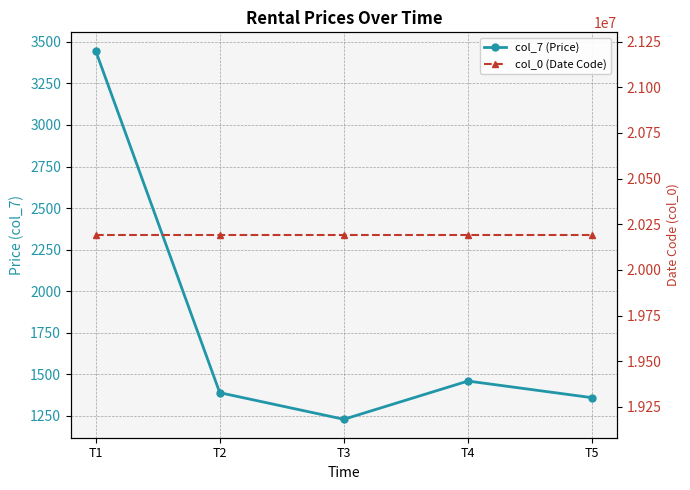

What is the total value across all series at T3?

20192132